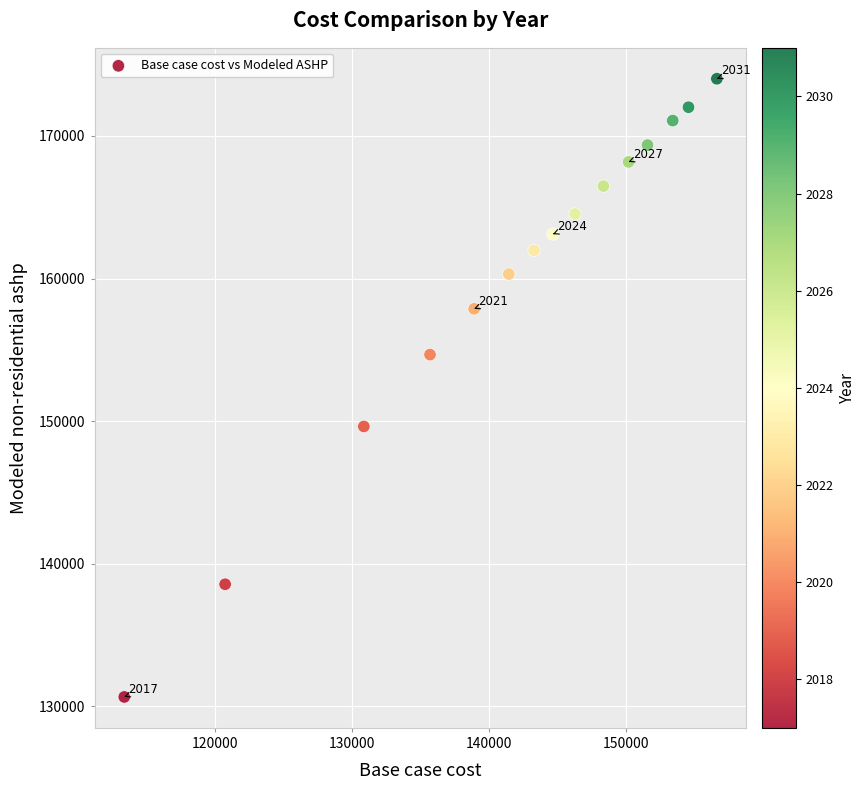

What is the range of X values (max minus min)?

43311.5